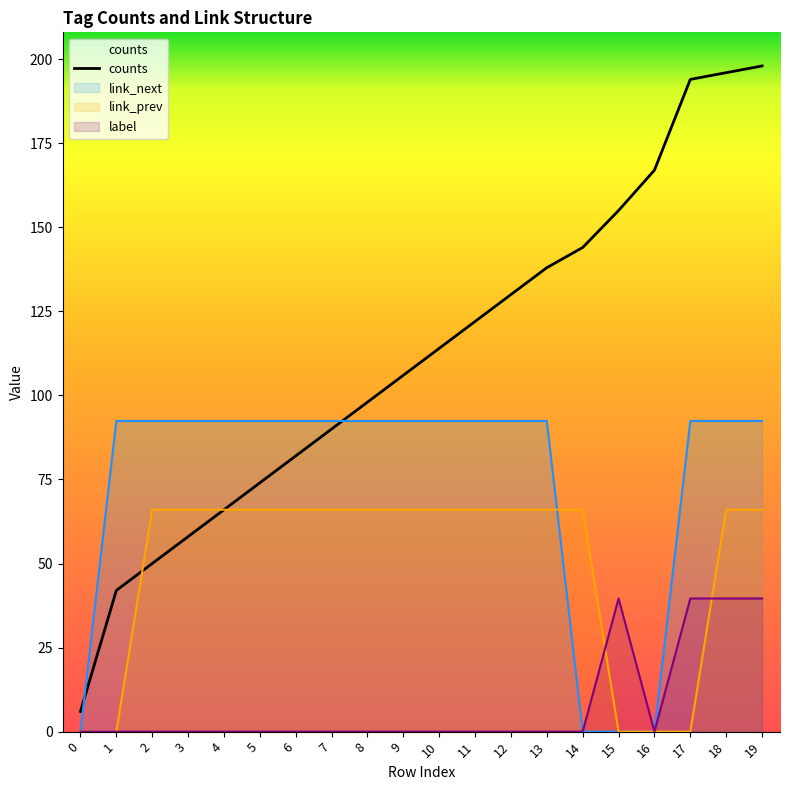

Where is the data nearest to the value 102?

8